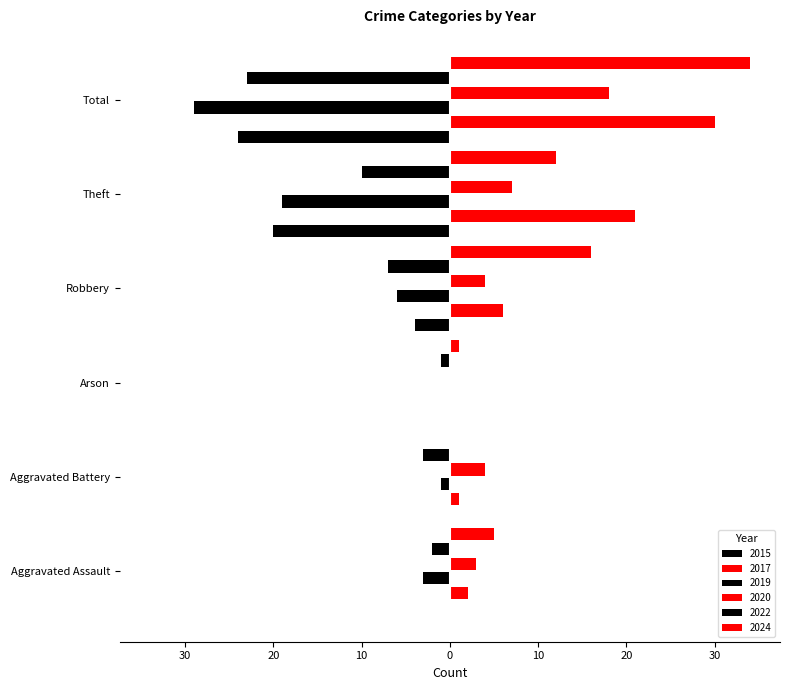

How many values in 2017 are above zero?

5